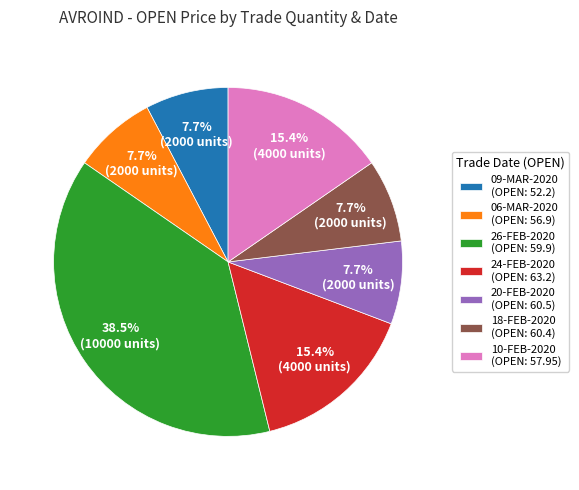

Between 26-FEB-2020 (OPEN: 59.9) and 24-FEB-2020 (OPEN: 63.2), which is larger?

26-FEB-2020 (OPEN: 59.9)